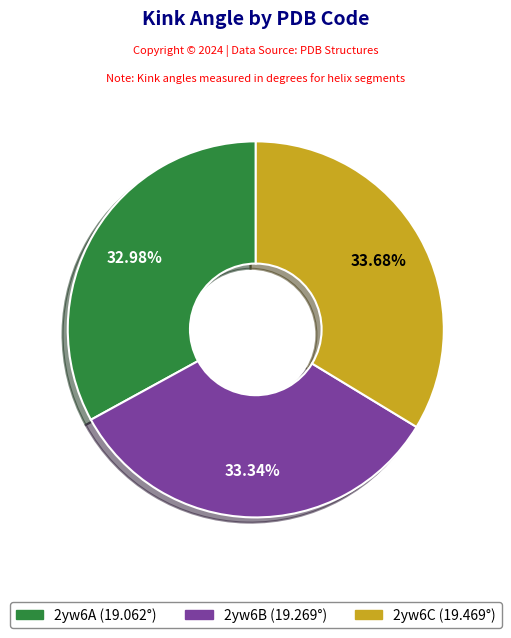

How many segments does this pie chart have?

3